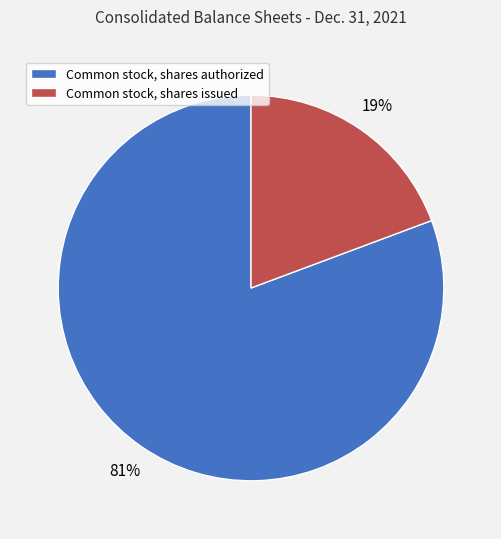

Is the sum of Common stock, shares issued and Common stock, shares authorized greater than half?

Yes